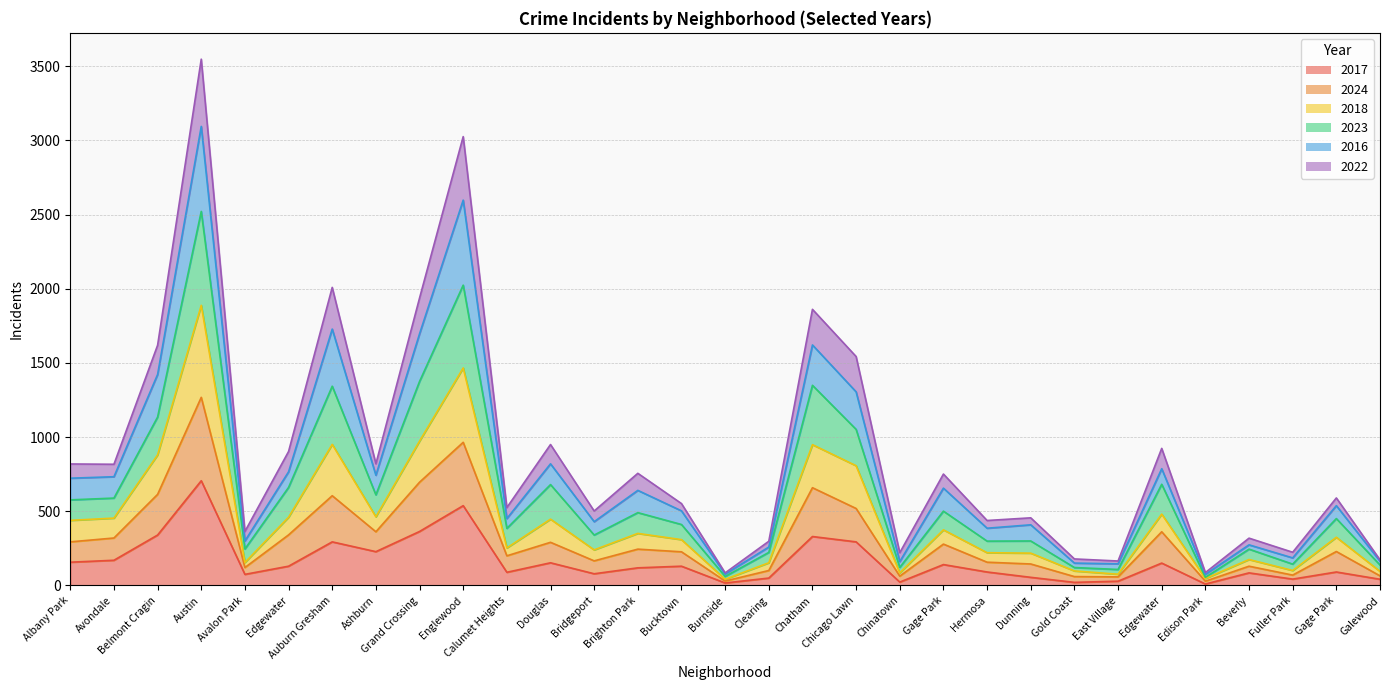

What is the total value across all series at Hermosa?

1371